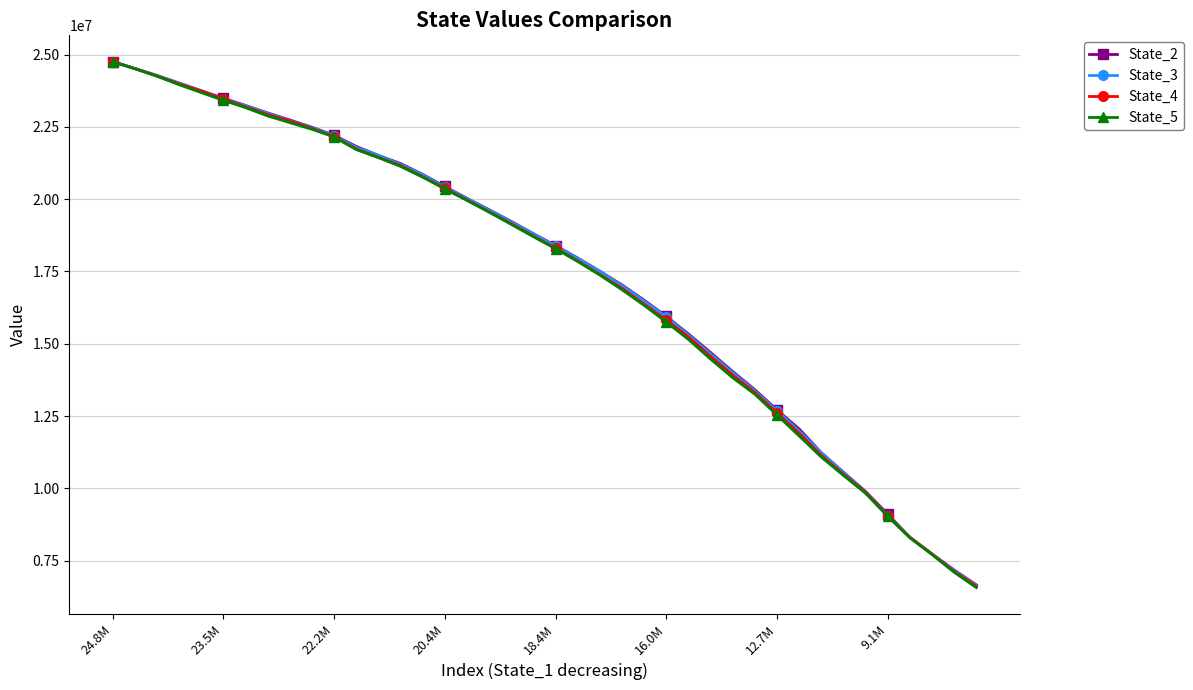

What is the highest value of the State_2 series?

24754266.0